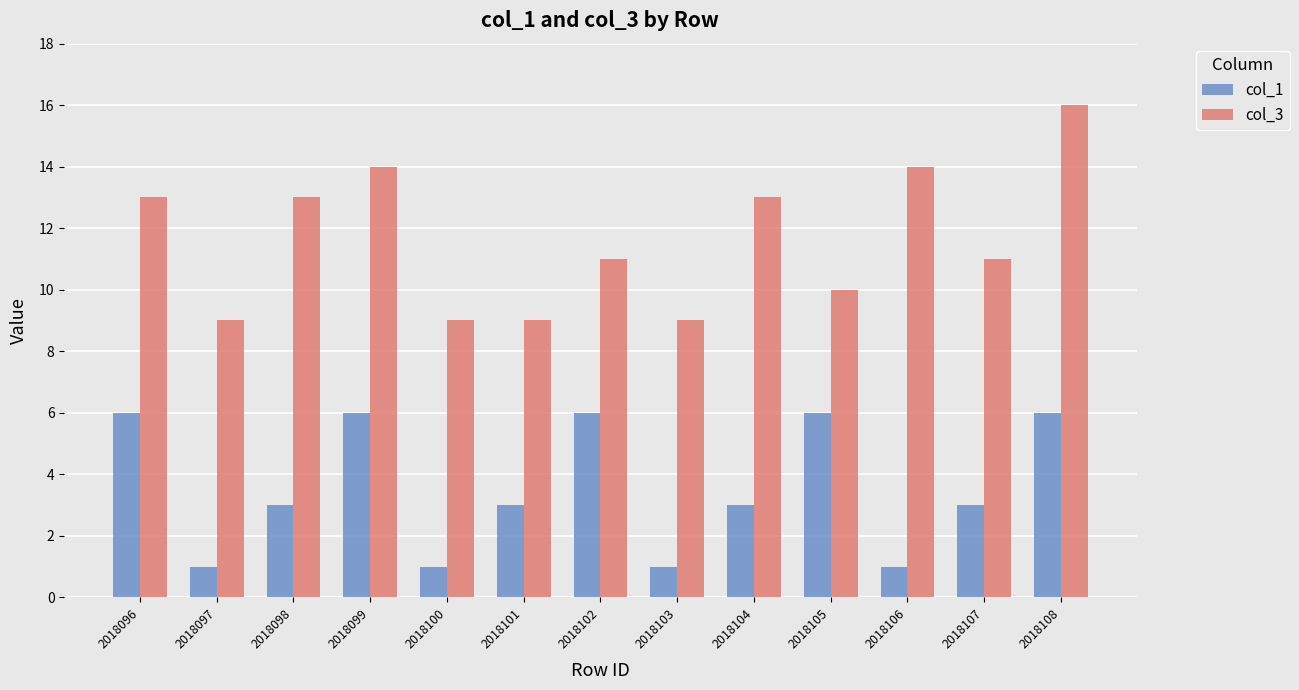

What is the greatest value displayed?

16